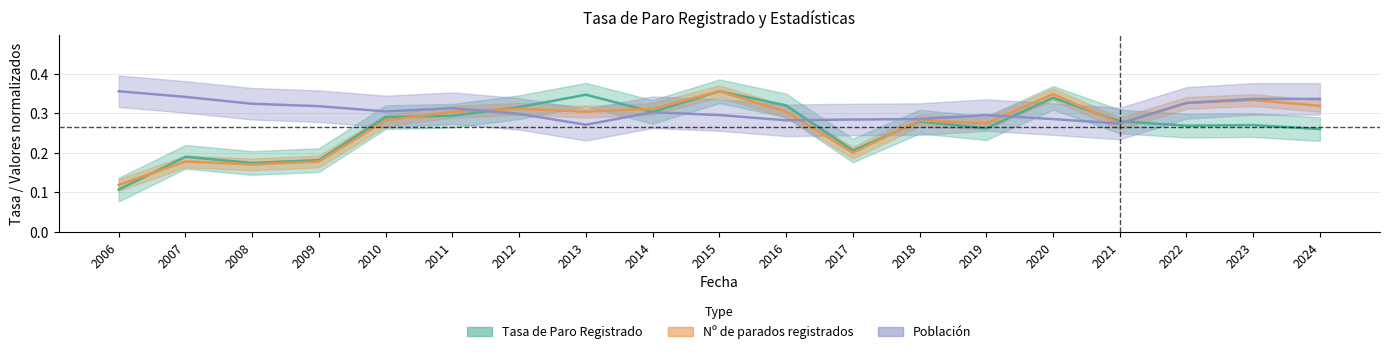

Where is the first local minimum for Tasa de Paro Registrado?

2008